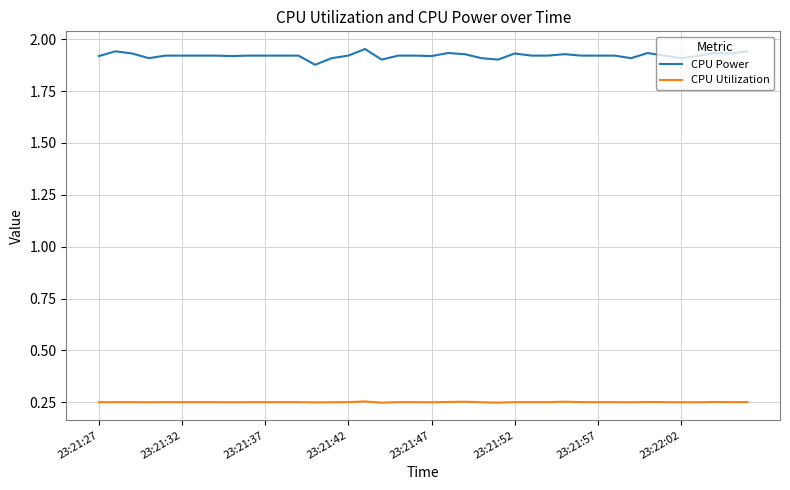

Rank the series by their average value, from highest to lowest.

CPU Power, CPU Utilization